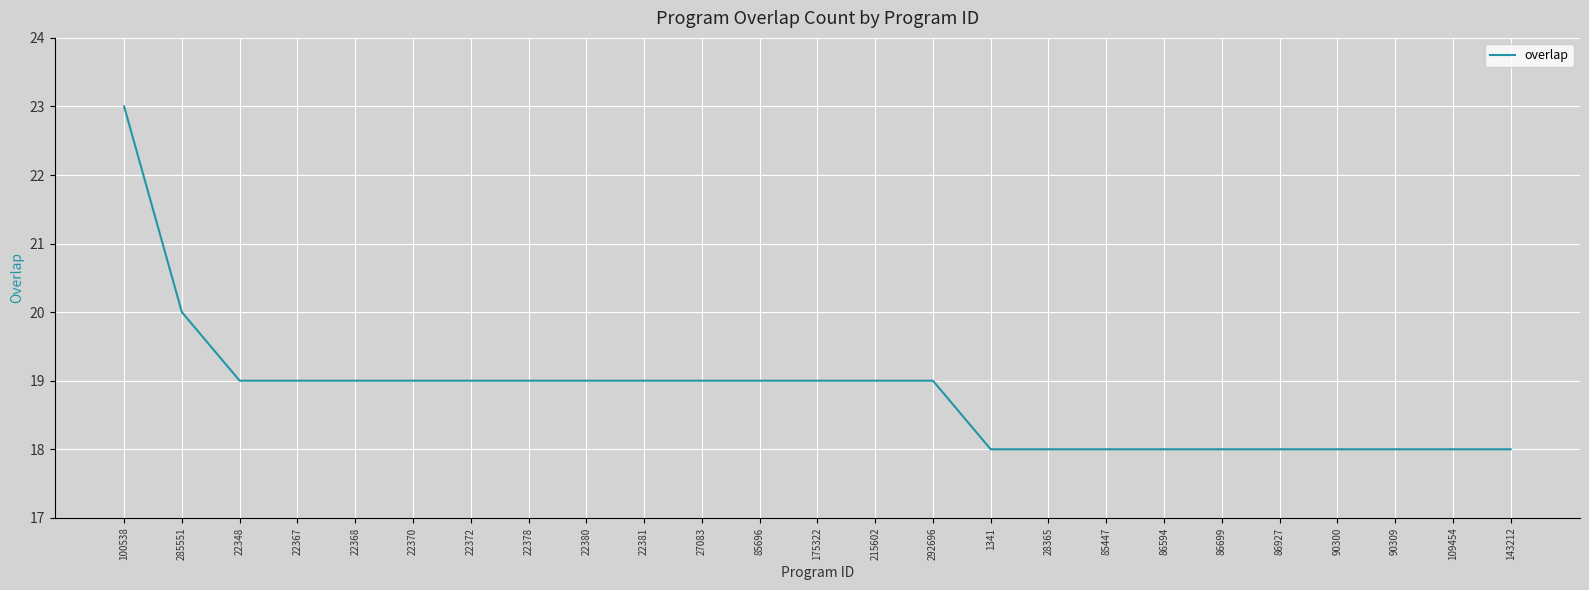

Does the chart have visible grid lines?

Yes